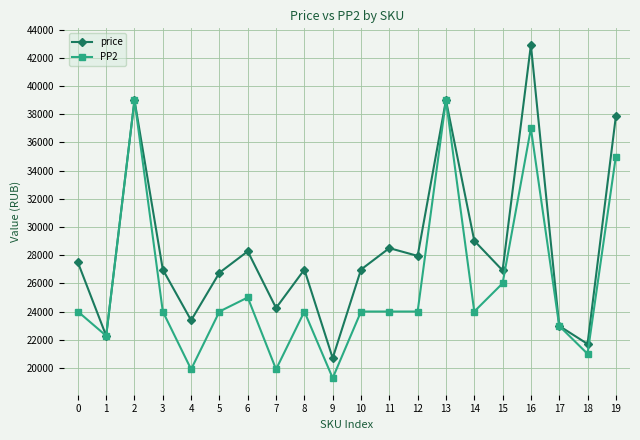

Rank the series at 14 from lowest to highest value.

PP2, price